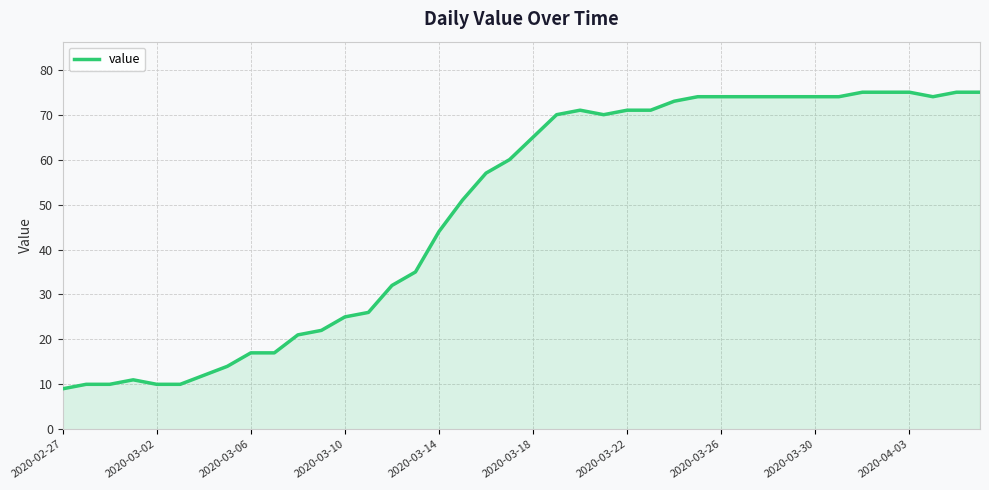

What is the difference between the maximum and minimum values?

66